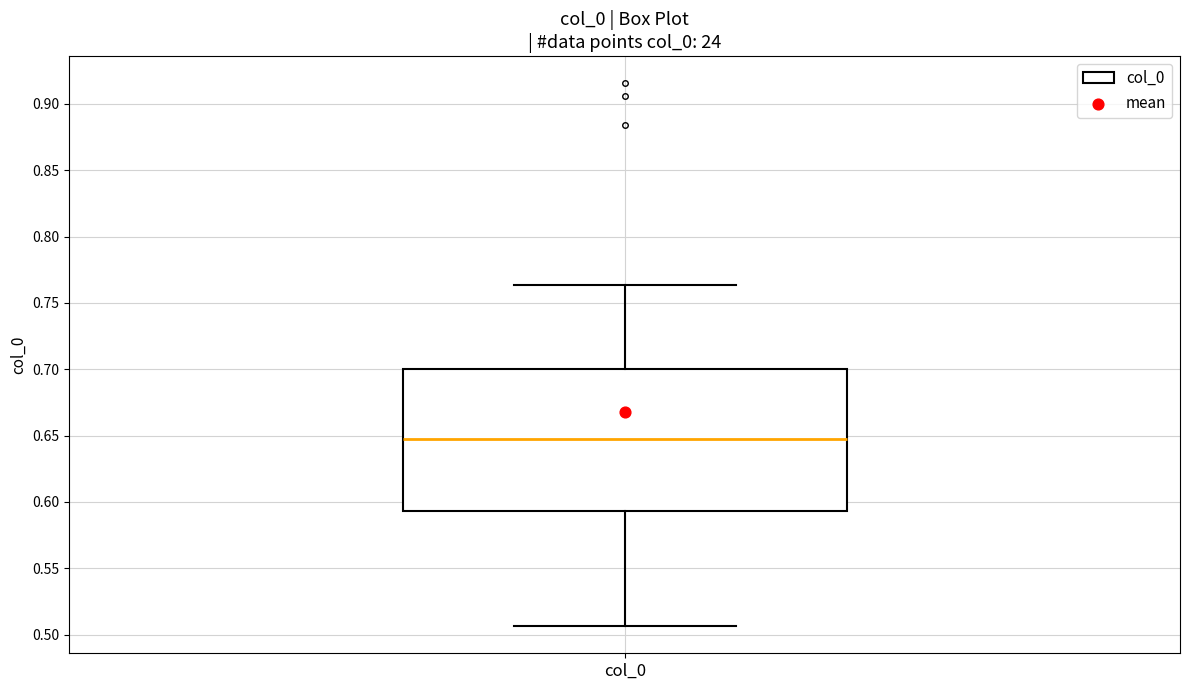

Transcribe this box plot: give where the median line is, the range the box spans, and where the two whiskers end, as read against the y-axis. The values are not printed on the chart, so give them approximately, as read against the axis.

median 0.645, box 0.595 to 0.700, whiskers 0.505 to 0.765